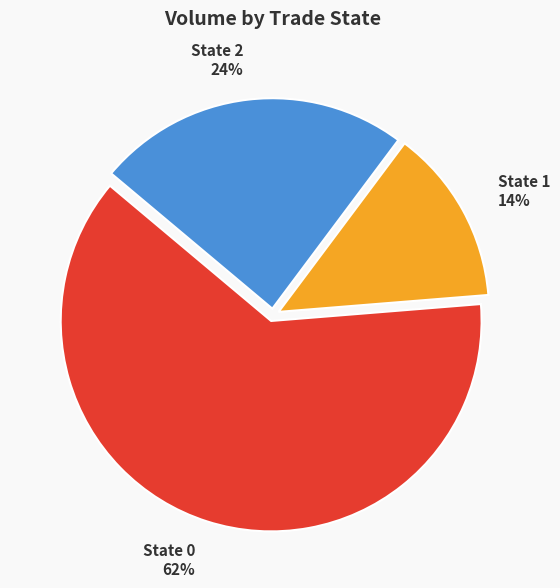

Is it true that State 1 14% is 26% of the pie?

False